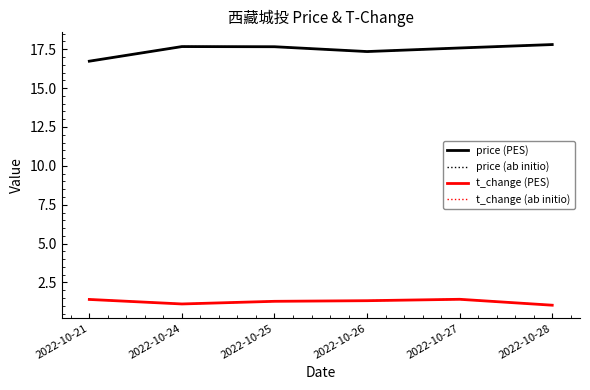

What is the value of the t_change (ab initio) point at the 1st from the left?

1.4